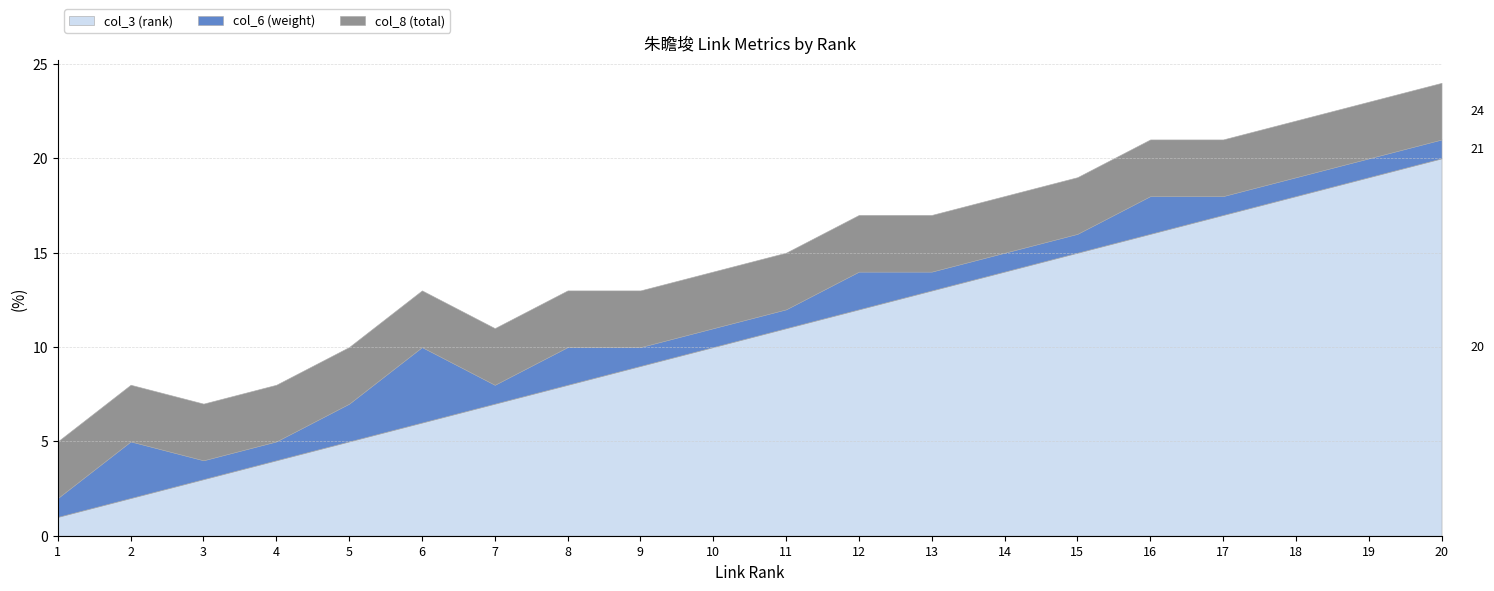

At 17, list the series in order from largest to smallest.

col_3 (rank), col_8 (total), col_6 (weight)